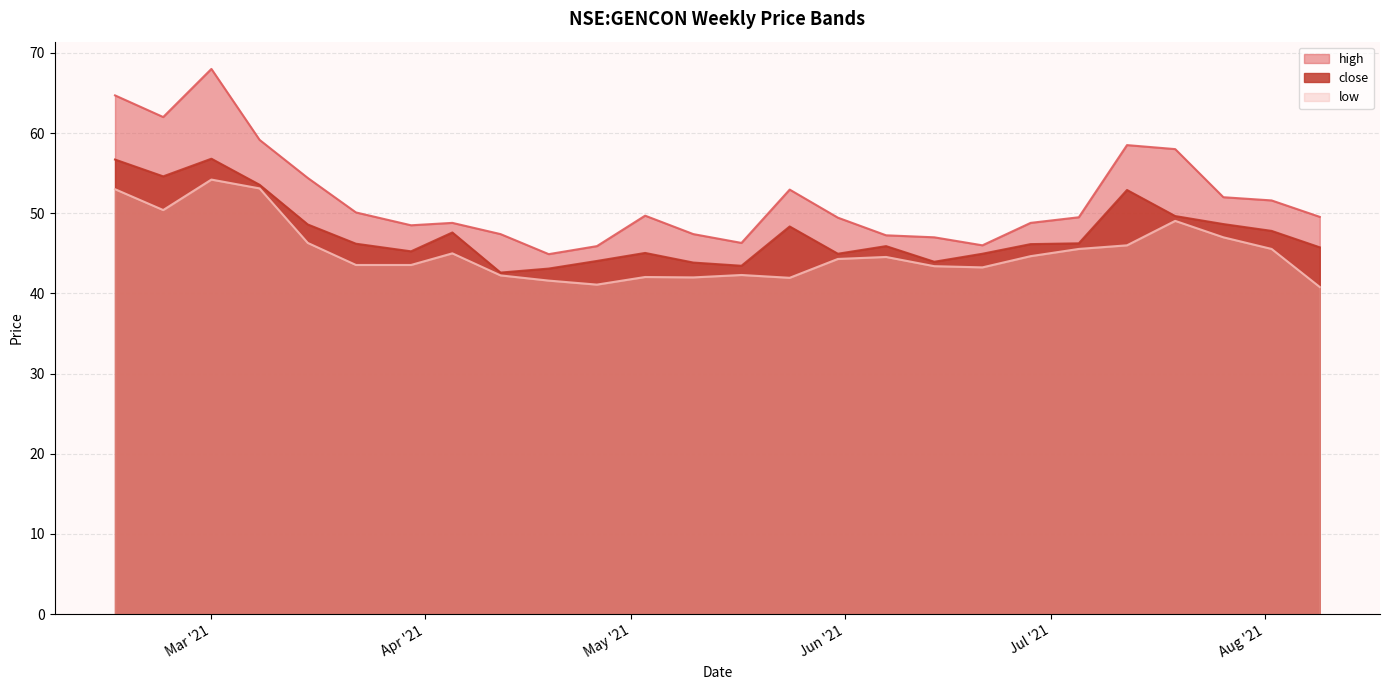

What is the value of the high point at the 12th from the left?

49.7